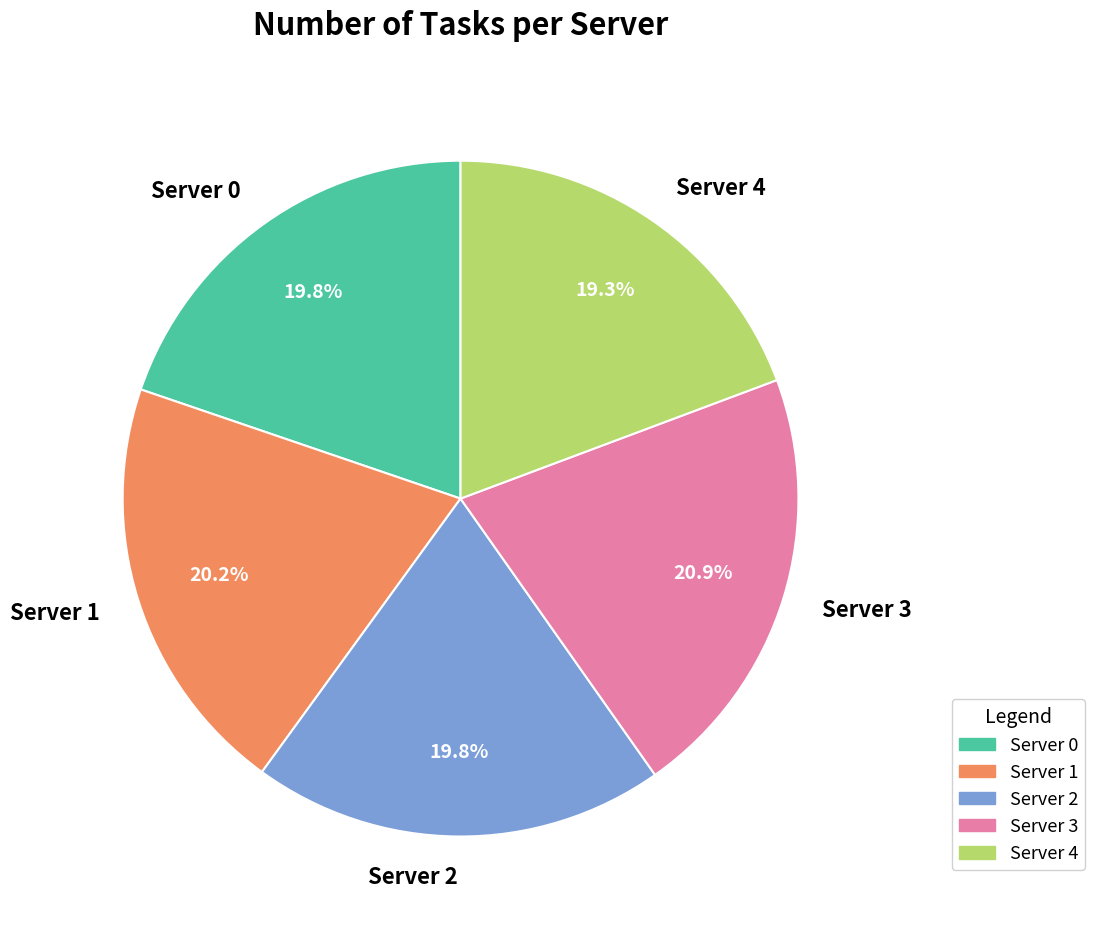

Between Server 1 and Server 4, which is larger?

Server 1